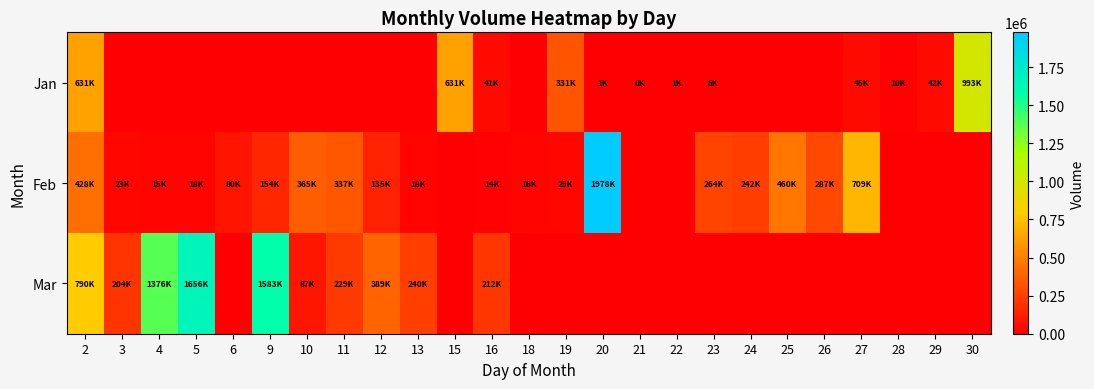

Reading left to right, what are all the values shown in this chart?

Jan: 2=631430	3=0	4=0	5=0	6=0	9=0	10=0	11=0	12=0	13=0	15=631430	16=41940	18=0	19=331430	20=1200	21=950	22=1420	23=5350	24=0	25=0	26=0	27=45180	28=10520	29=42540	30=993090
Feb: 2=428980	3=23320	4=15820	5=18450	6=80330	9=154190	10=365140	11=337850	12=135030	13=18410	15=0	16=14520	18=16990	19=25555	20=1978215	21=0	22=0	23=264200	24=242155	25=460645	26=287560	27=709985	28=0	29=0	30=0
Mar: 2=790340	3=204755	4=1376435	5=1656320	6=0	9=1583035	10=87240	11=229125	12=389120	13=240015	15=0	16=212940	18=0	19=0	20=0	21=0	22=0	23=0	24=0	25=0	26=0	27=0	28=0	29=0	30=0